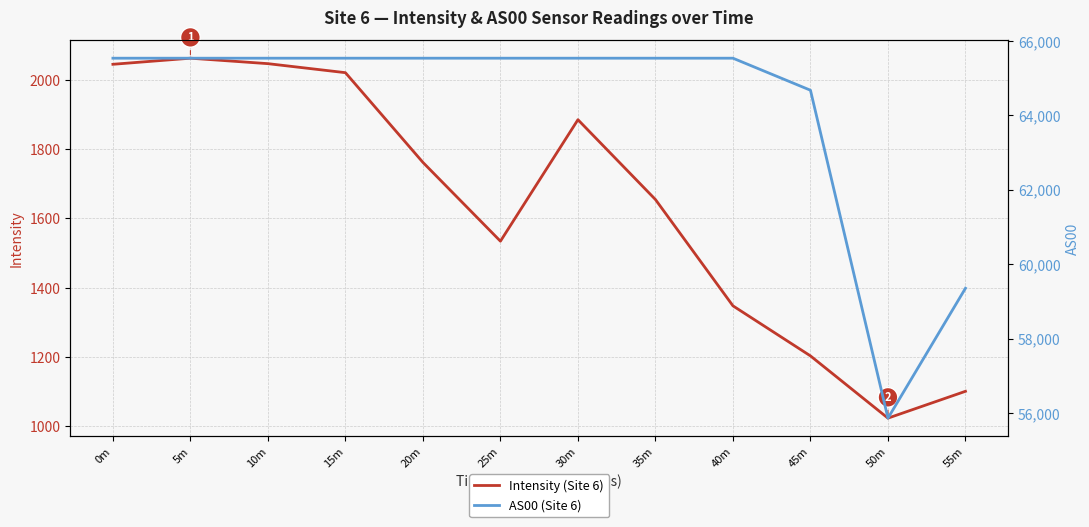

What is the difference between the highest and lowest values at 35m?

63880.9